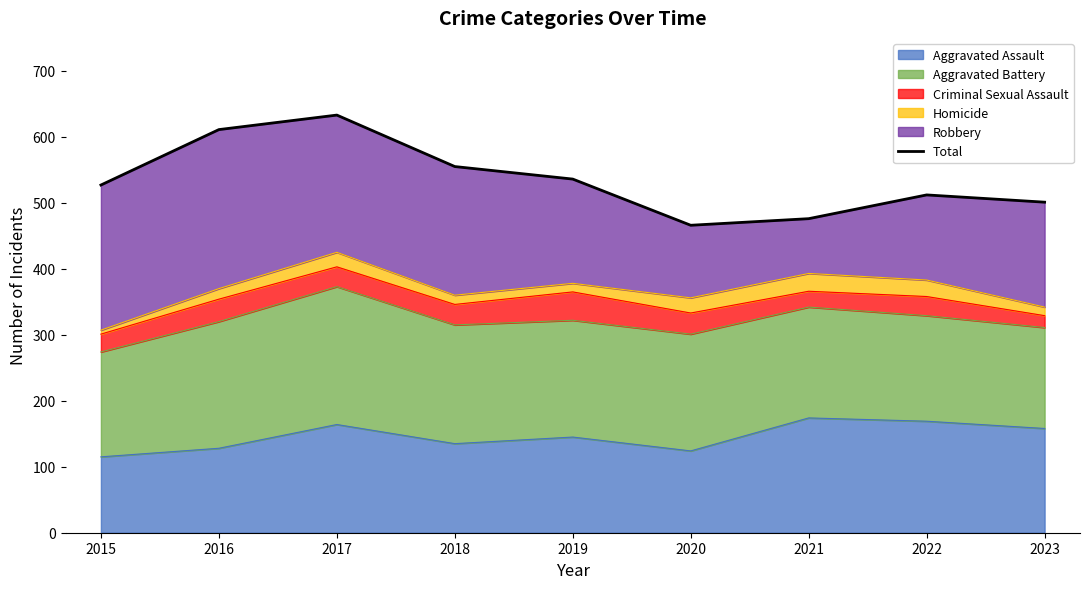

True or false: the data shows 204 at 2021.

False